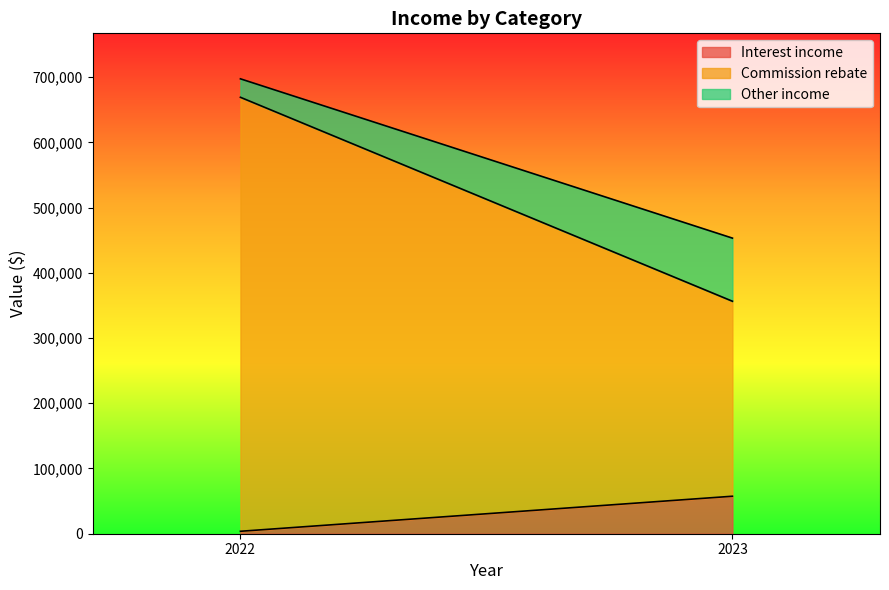

Rank the categories by Interest income value from lowest to highest.

2022, 2023